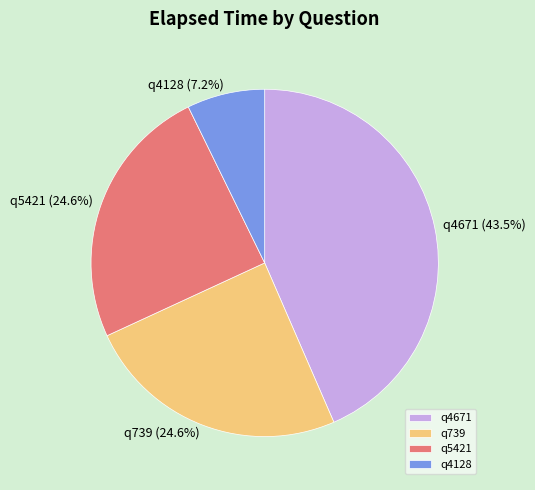

What is the ratio of the value at q739 to the value at q4128?

3.4